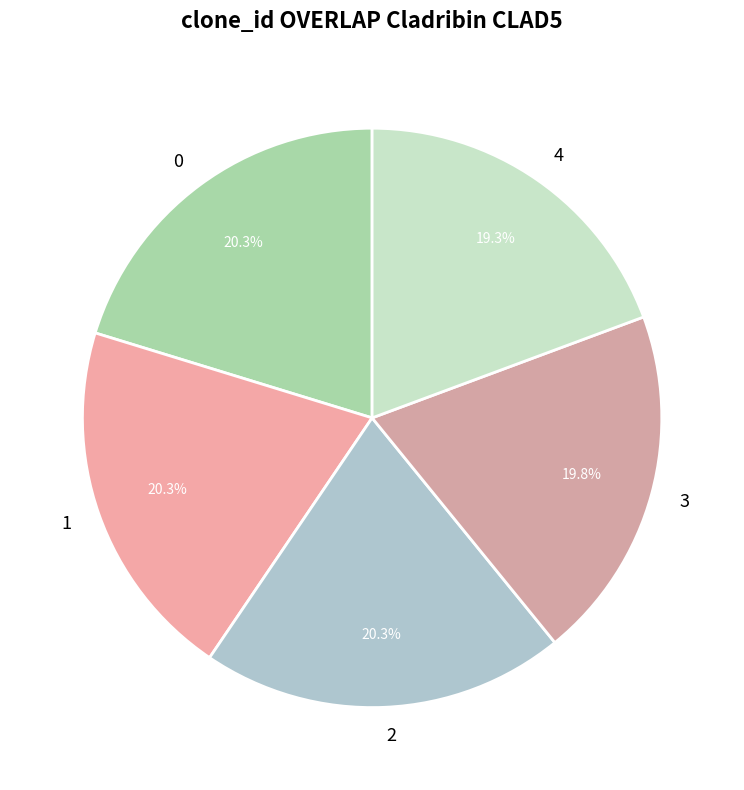

Does 1 account for over 50% of the chart?

No